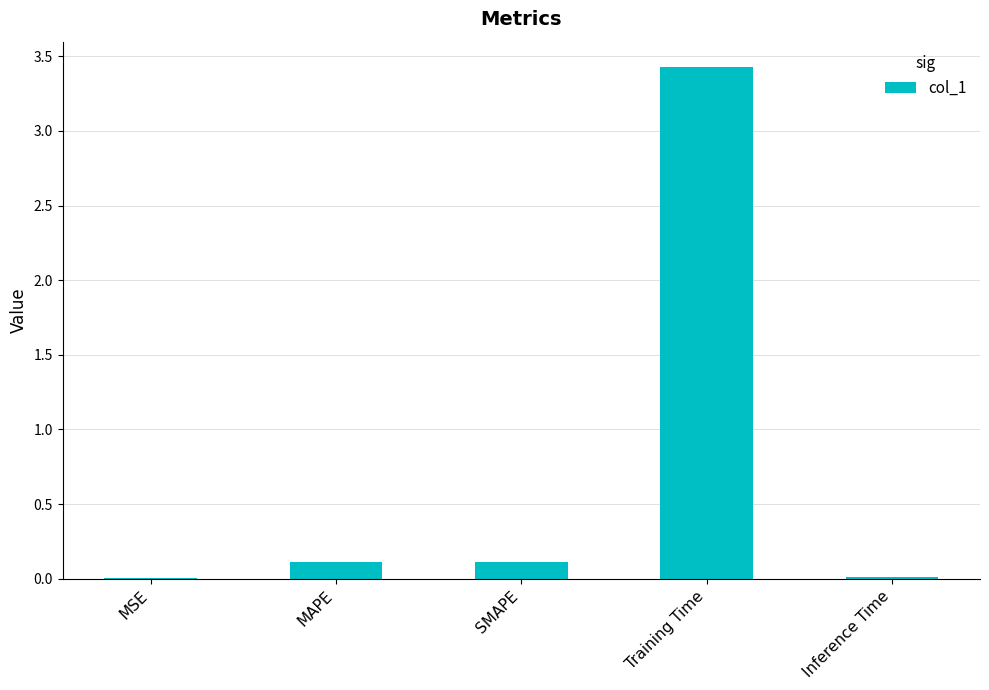

What is the greatest value displayed?

3.4